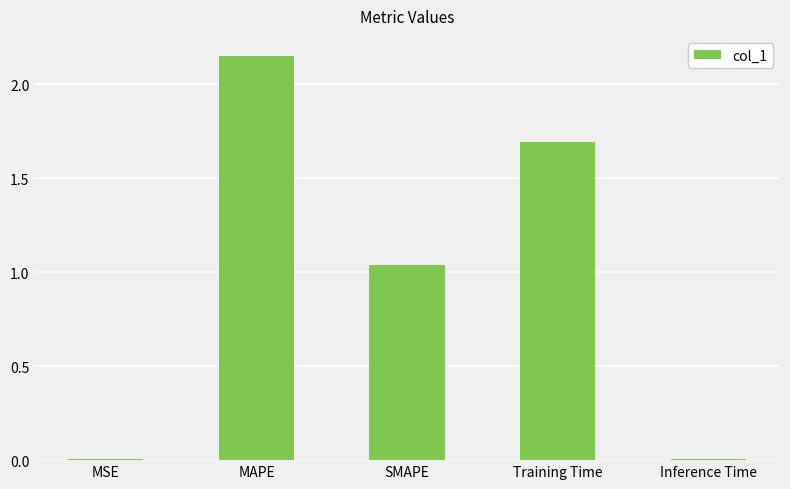

Where does the data first go above 1?

MAPE